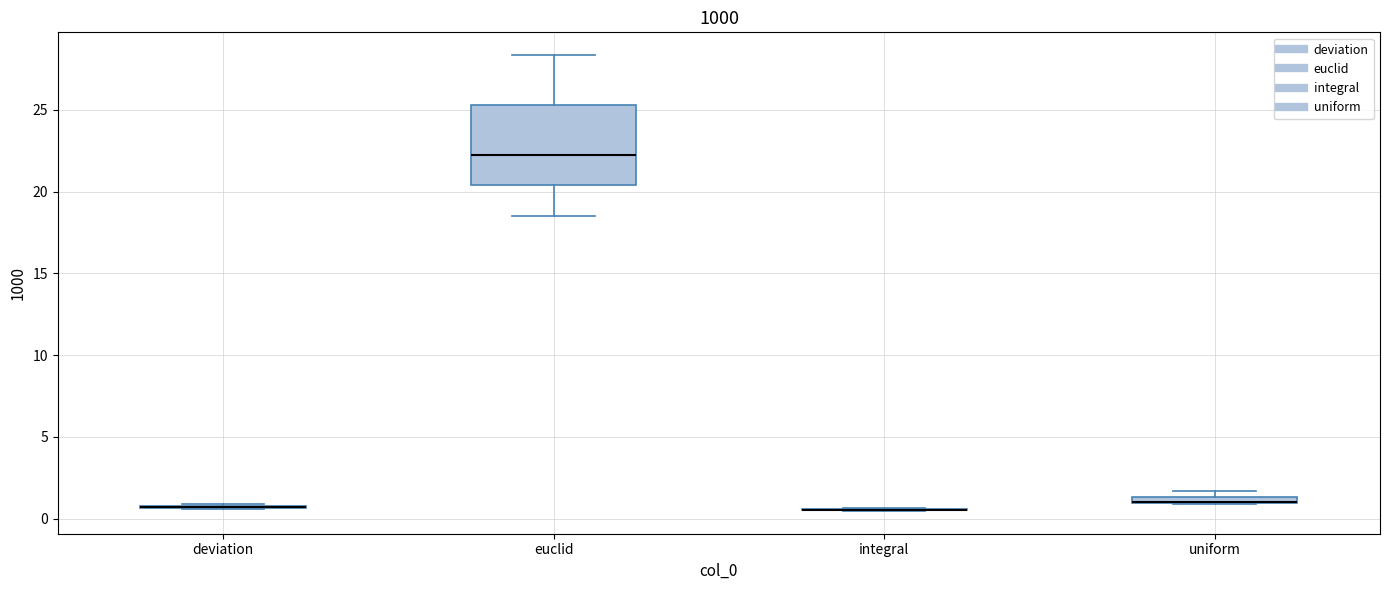

Comparing the boxes themselves (not the whiskers), which one is the tallest?

euclid